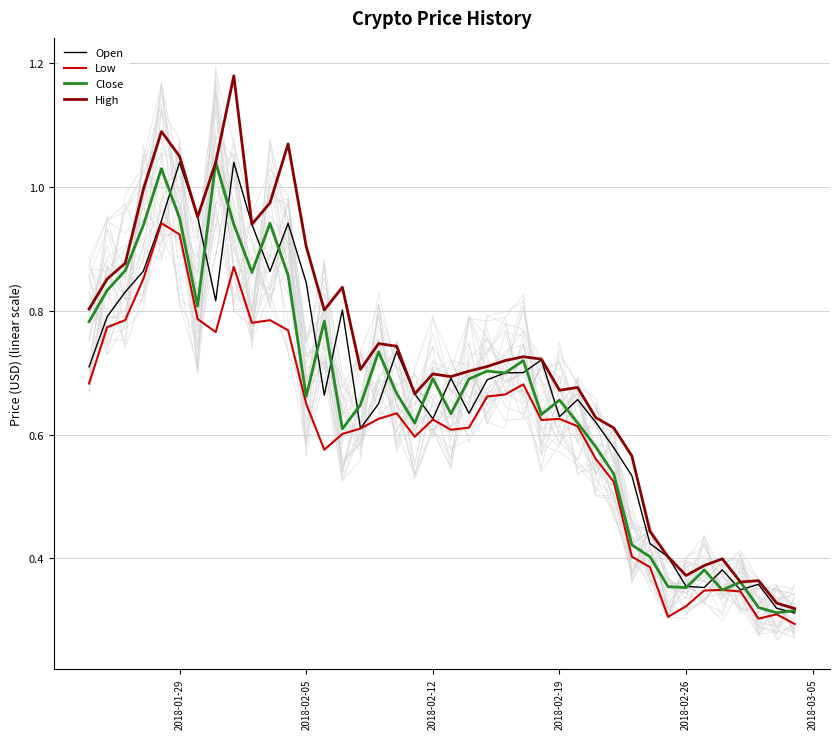

Rank the series at 2018-02-12 from lowest to highest value.

Low, Open, Close, High